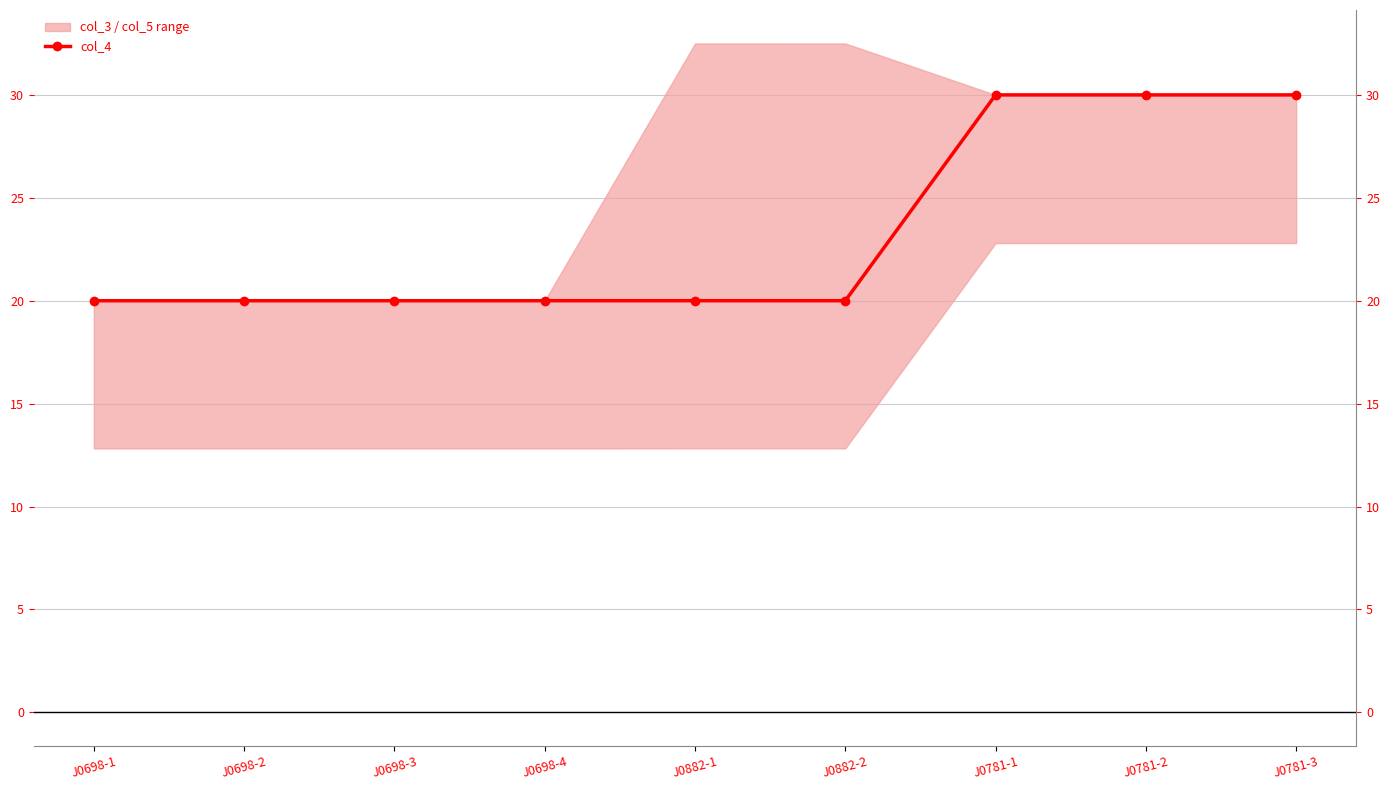

Rank the categories by value from highest to lowest.

J0781-1, J0781-2, J0781-3, J0698-1, J0698-2, J0698-3, J0698-4, J0882-1, J0882-2